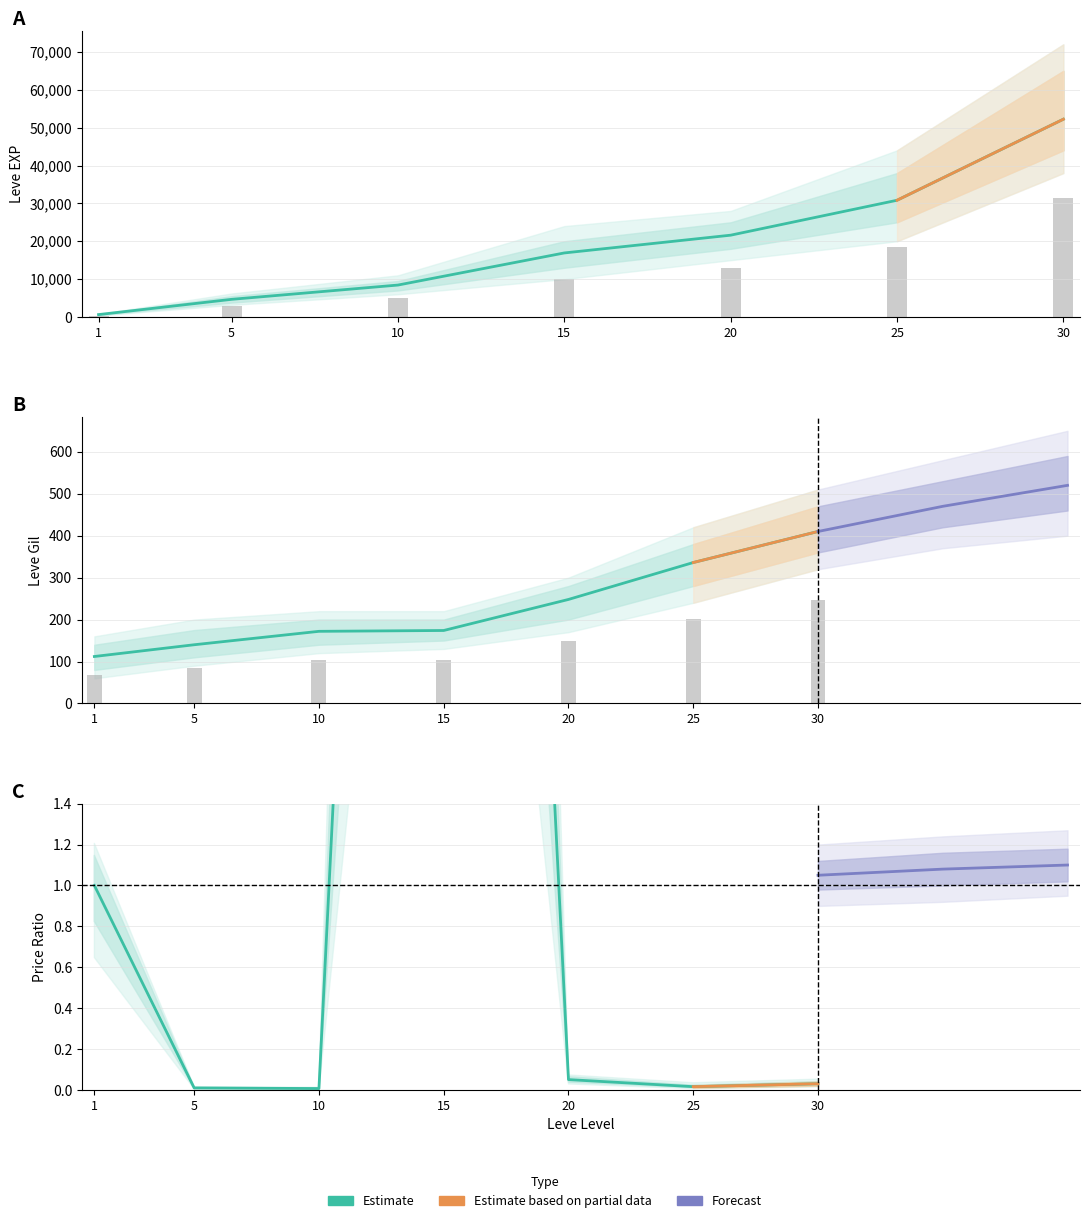

Where does the Leve EXP series first go above 16910?

20